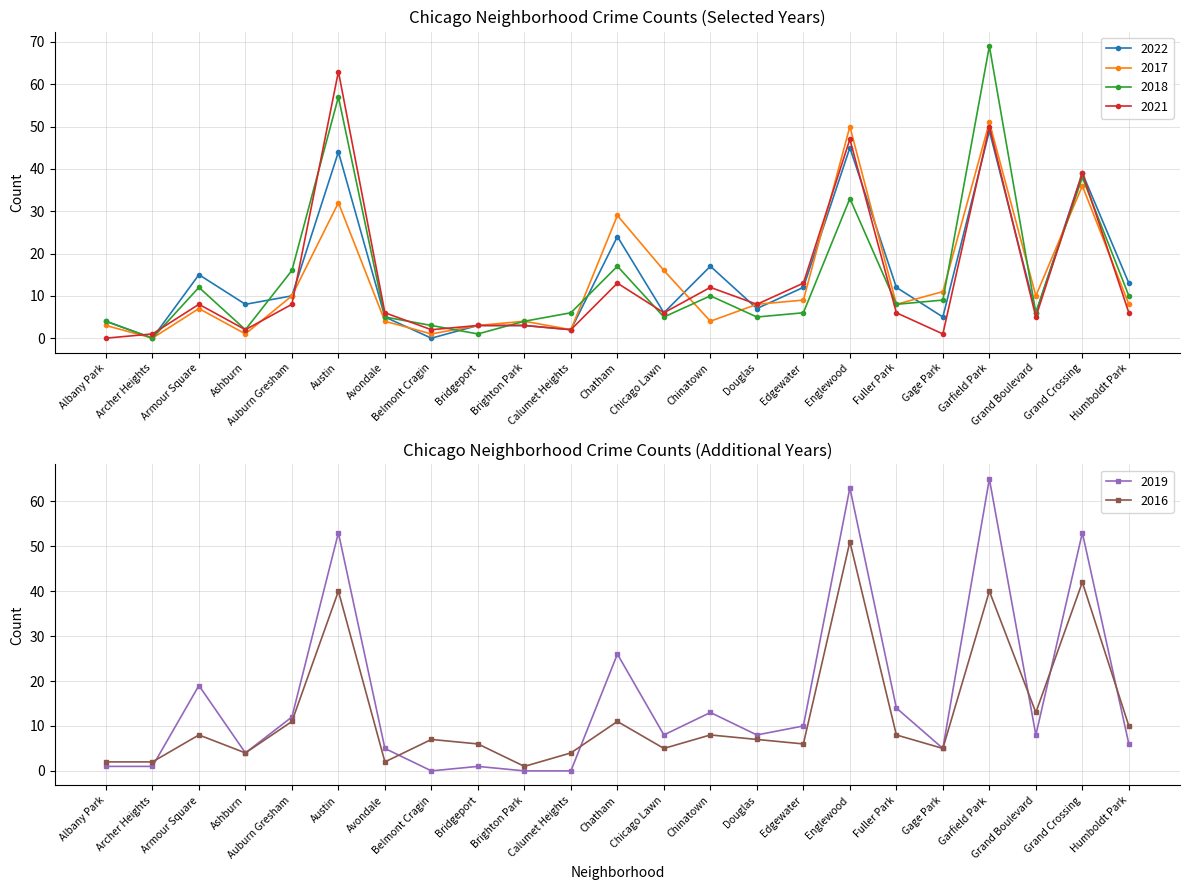

The 2016 series shows 65 at Garfield Park. True or false?

False